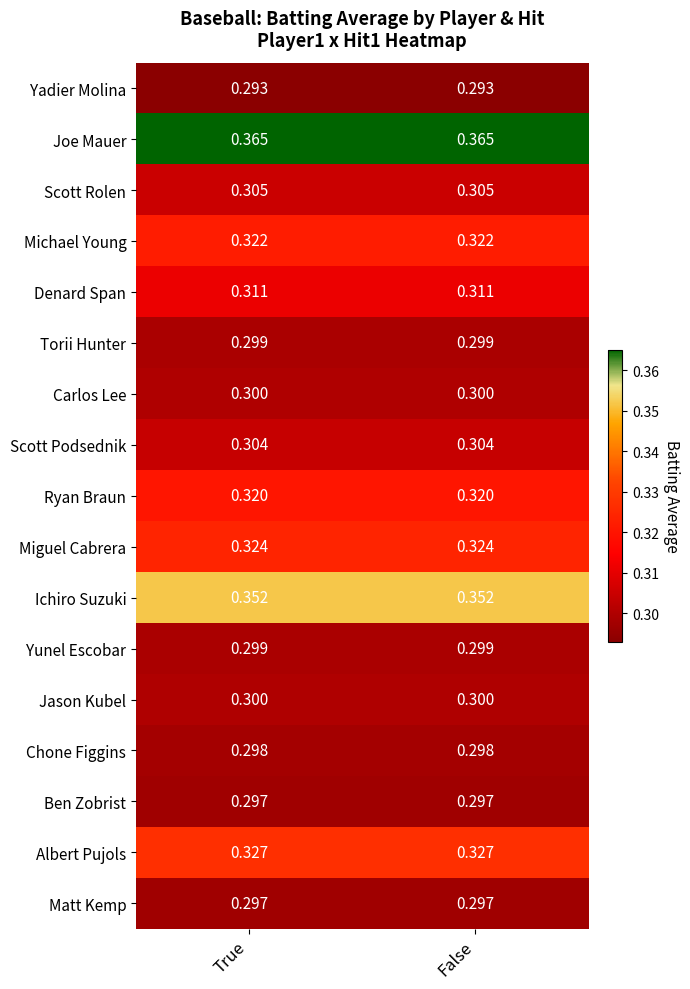

What is the total value across all series at False?

5.3